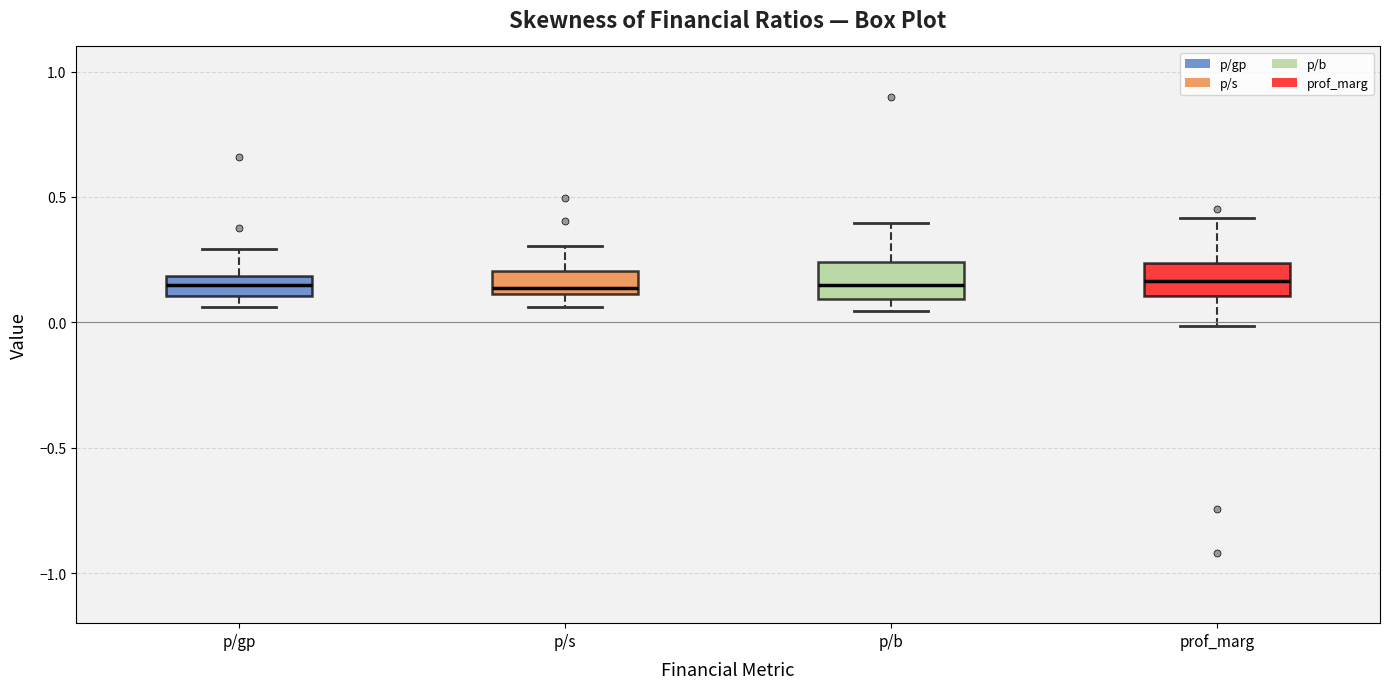

Where is the upper edge of the box for p/gp on the y-axis? The values are not printed on the chart, so give them approximately, as read against the axis.

0.20